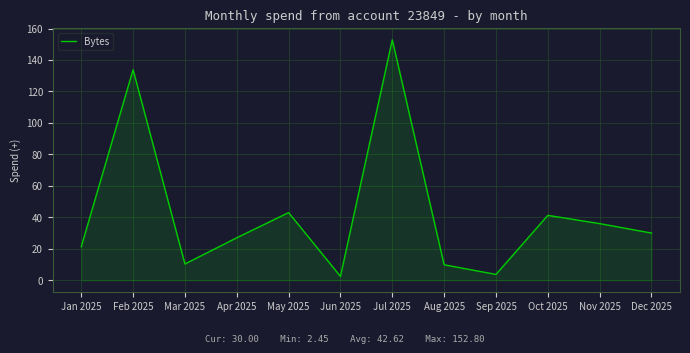

What position from the right is Aug 2025?

5